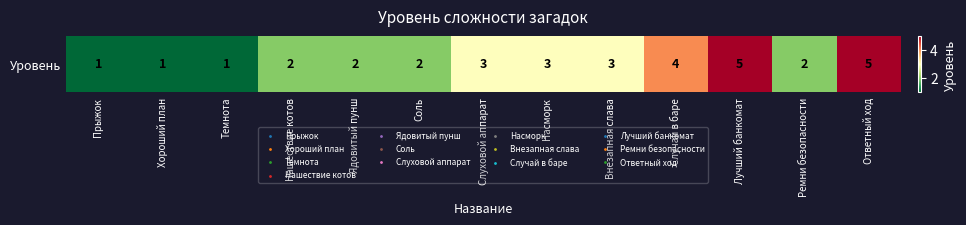

Is it true that the value at Лучший банкомат is 5?

True